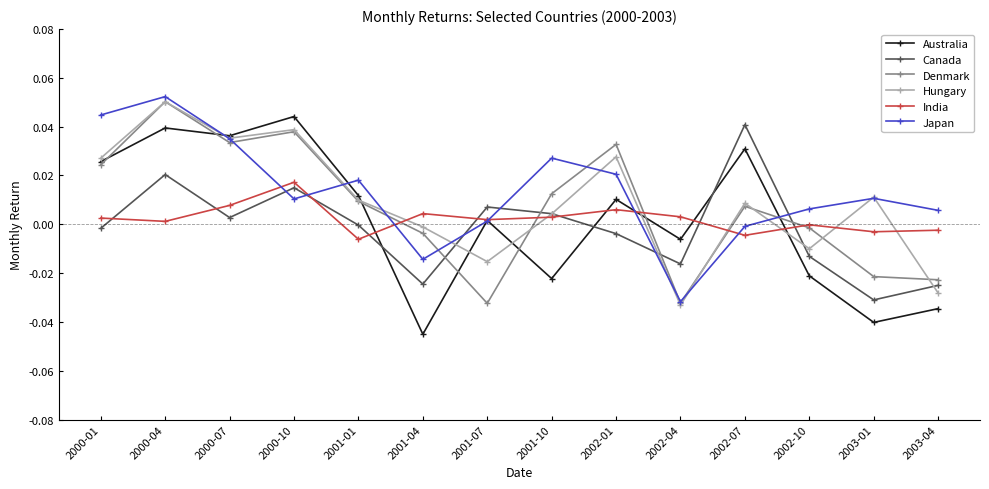

How many data points in Hungary are less than 0?

5